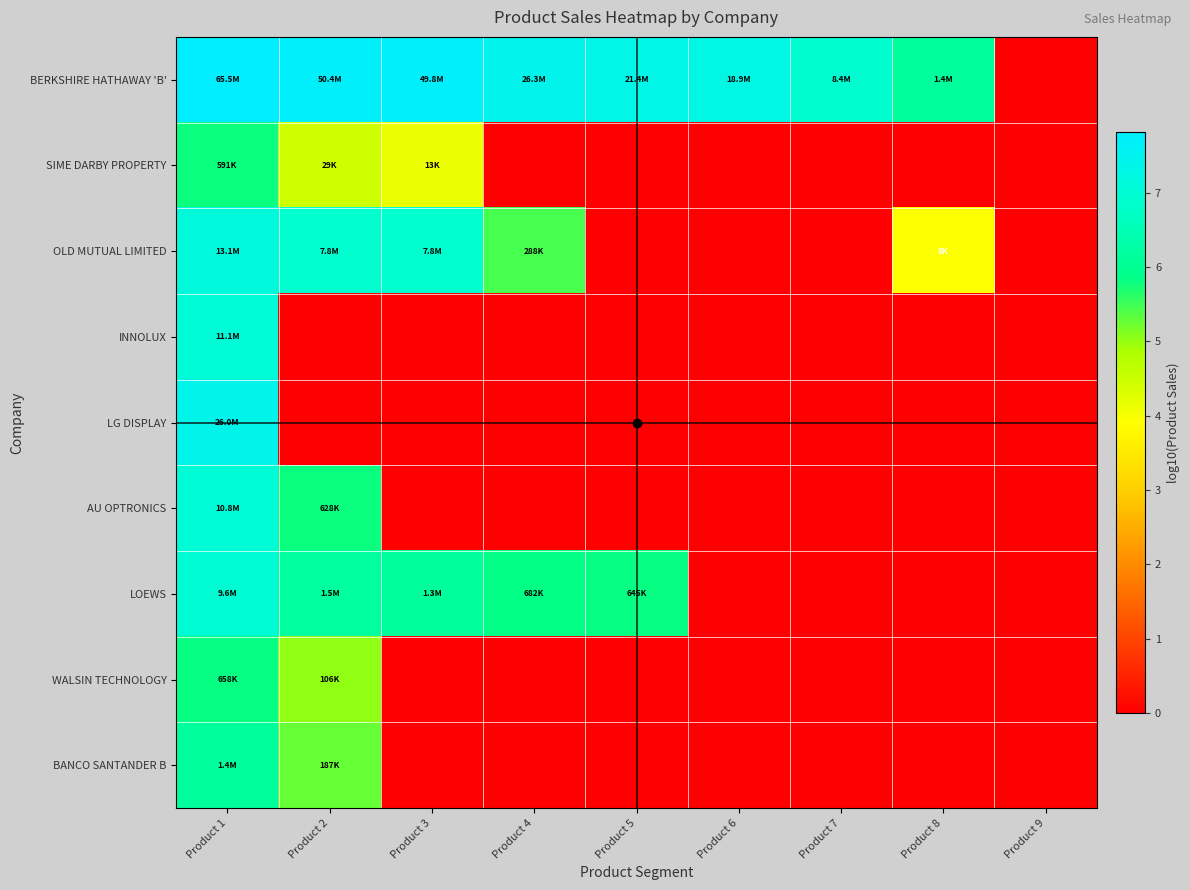

What is the total value across all series at Product 3?

24.8